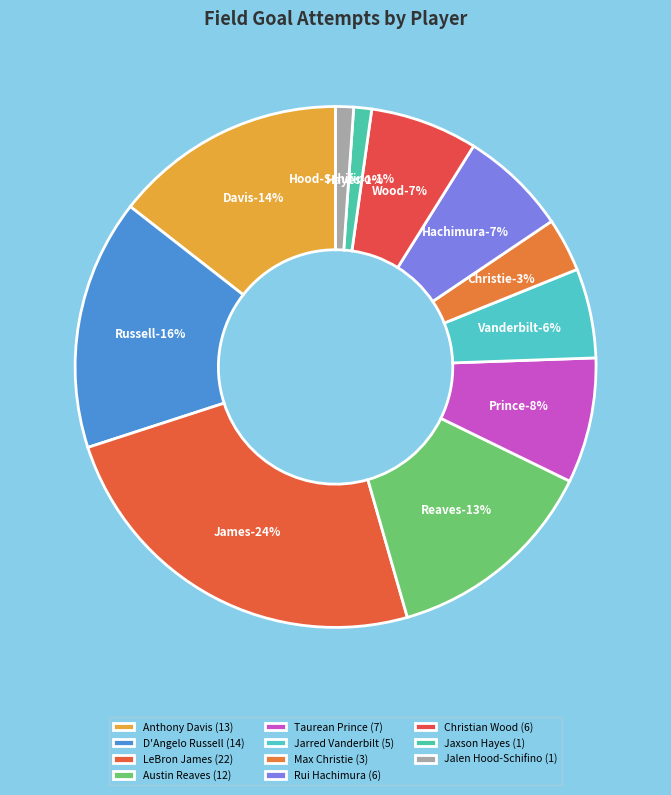

Does Jaxson Hayes represent more than half of the total?

No